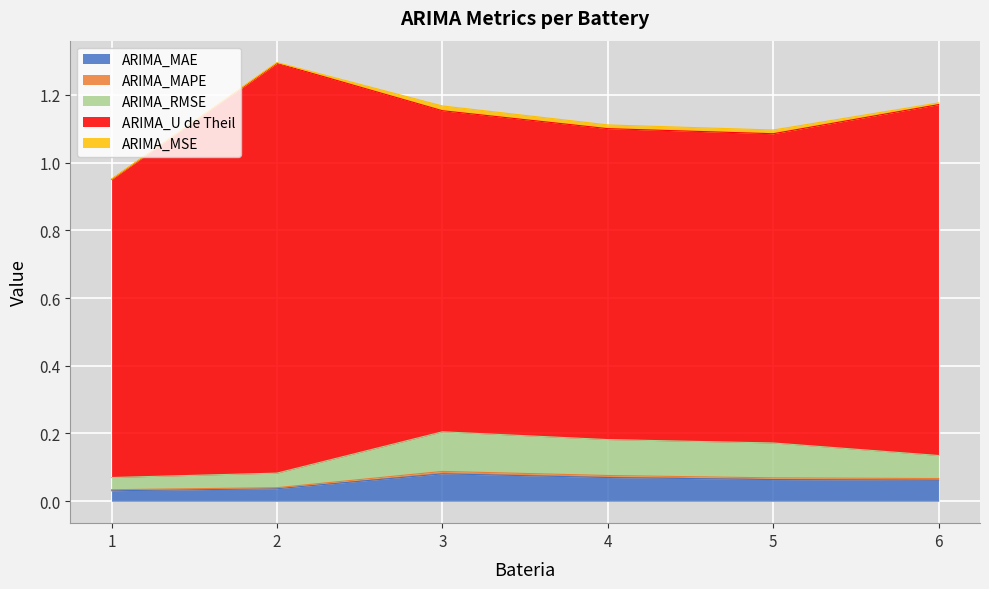

Is it true that ARIMA_MAE equals 0.0 at 6?

False